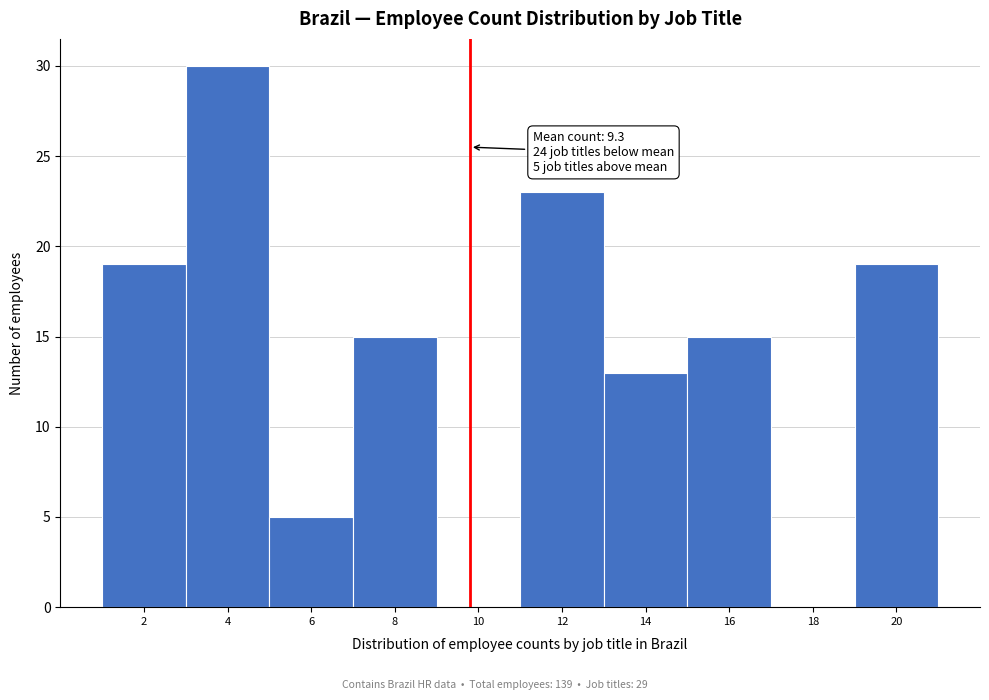

Reading right to left, what are all the values shown in this chart?

20=19	18=0	16=15	14=13	12=23	10=0	8=15	6=5	4=30	2=19